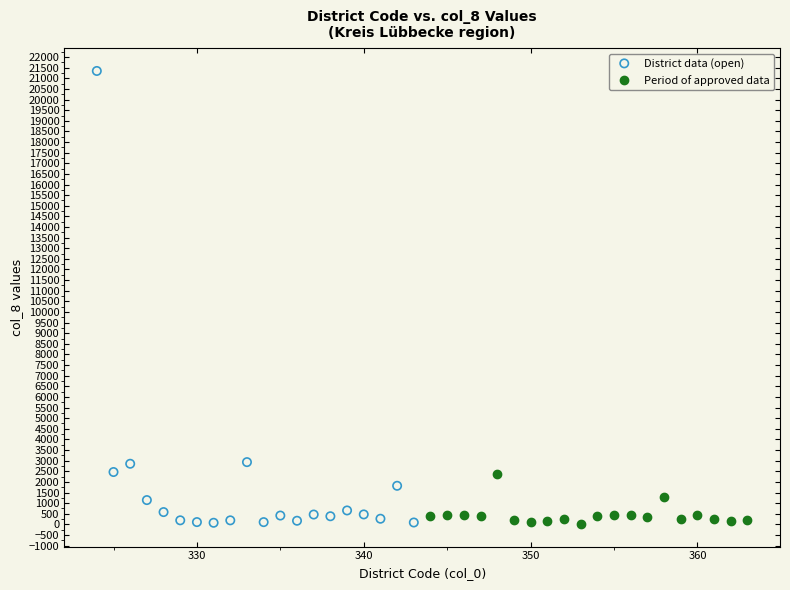

Which series has the widest spread of Y values?

District data (open)